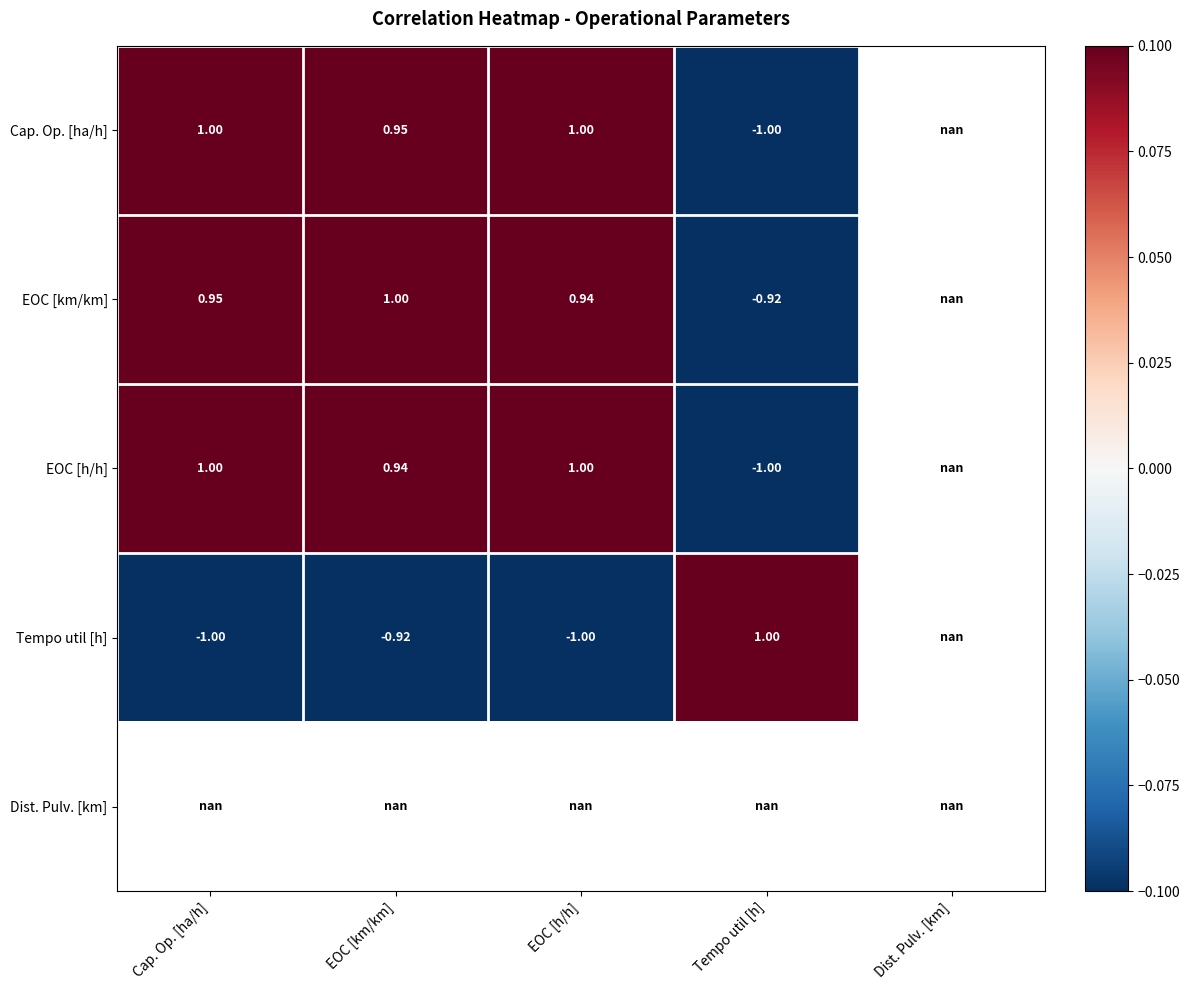

Which category has the highest value across all series?

EOC [km/km]